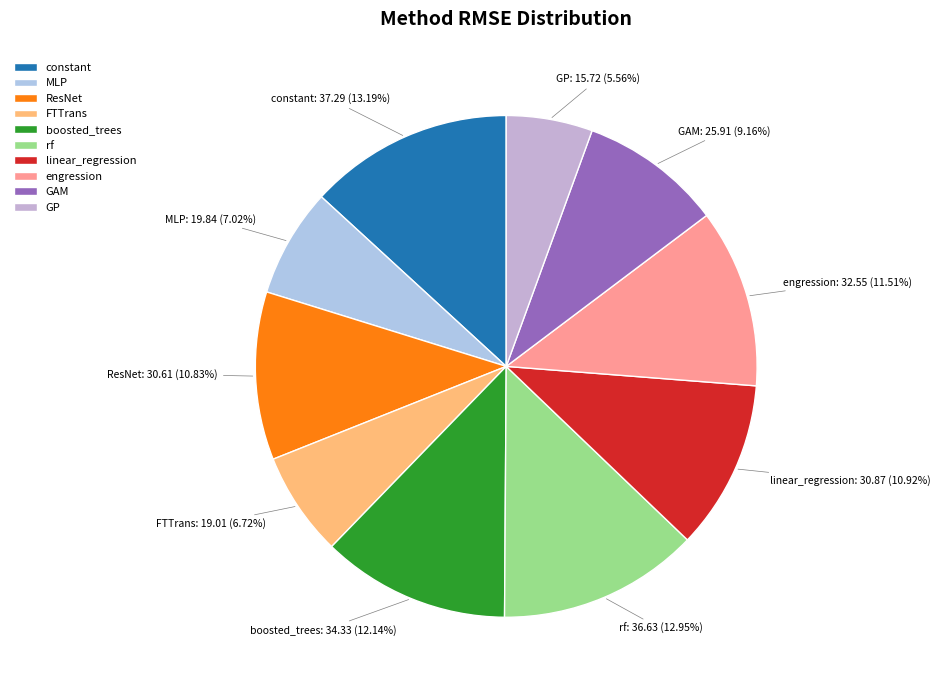

To the nearest percent, what is the difference between the largest and smallest slice percentages?

8%